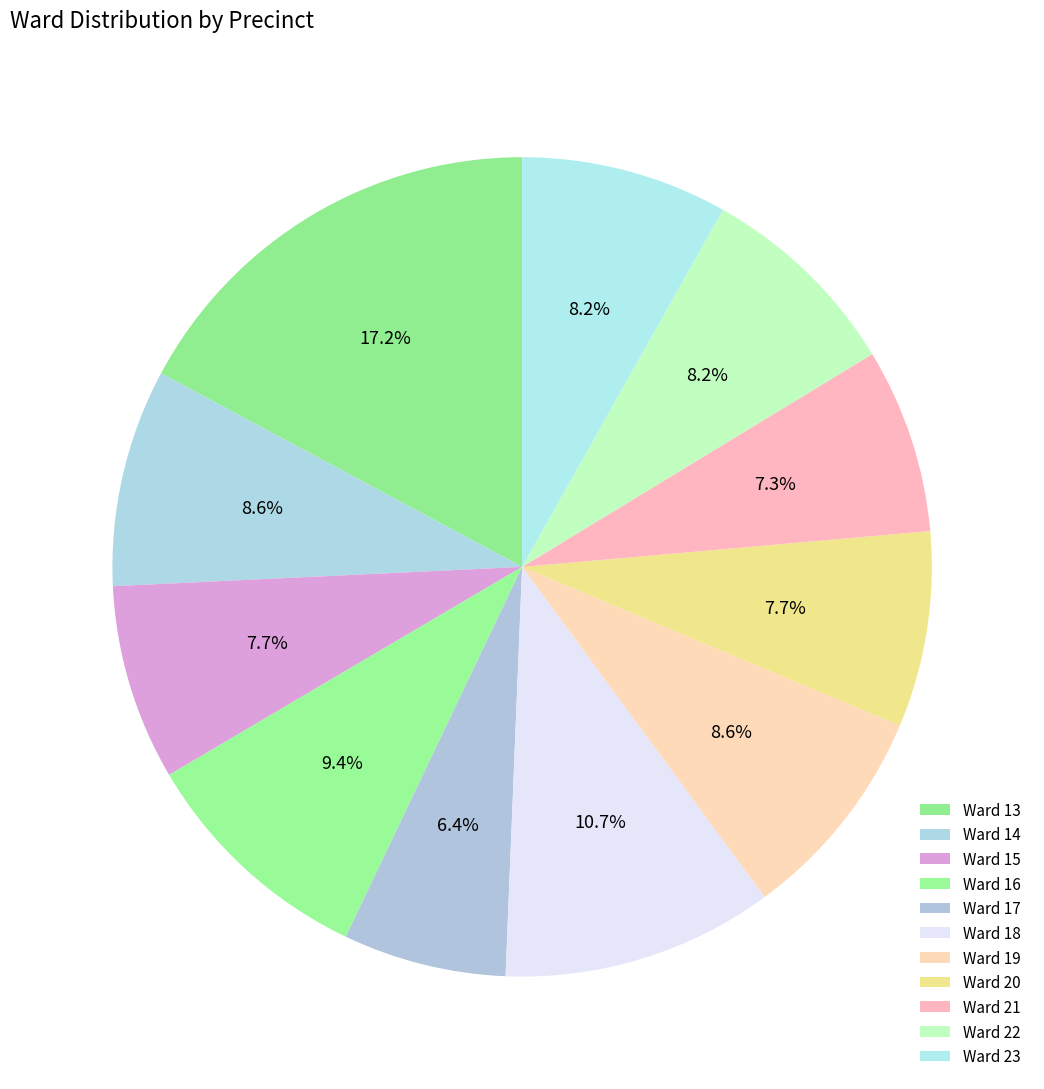

Is there any slice that represents more than half of the pie?

No